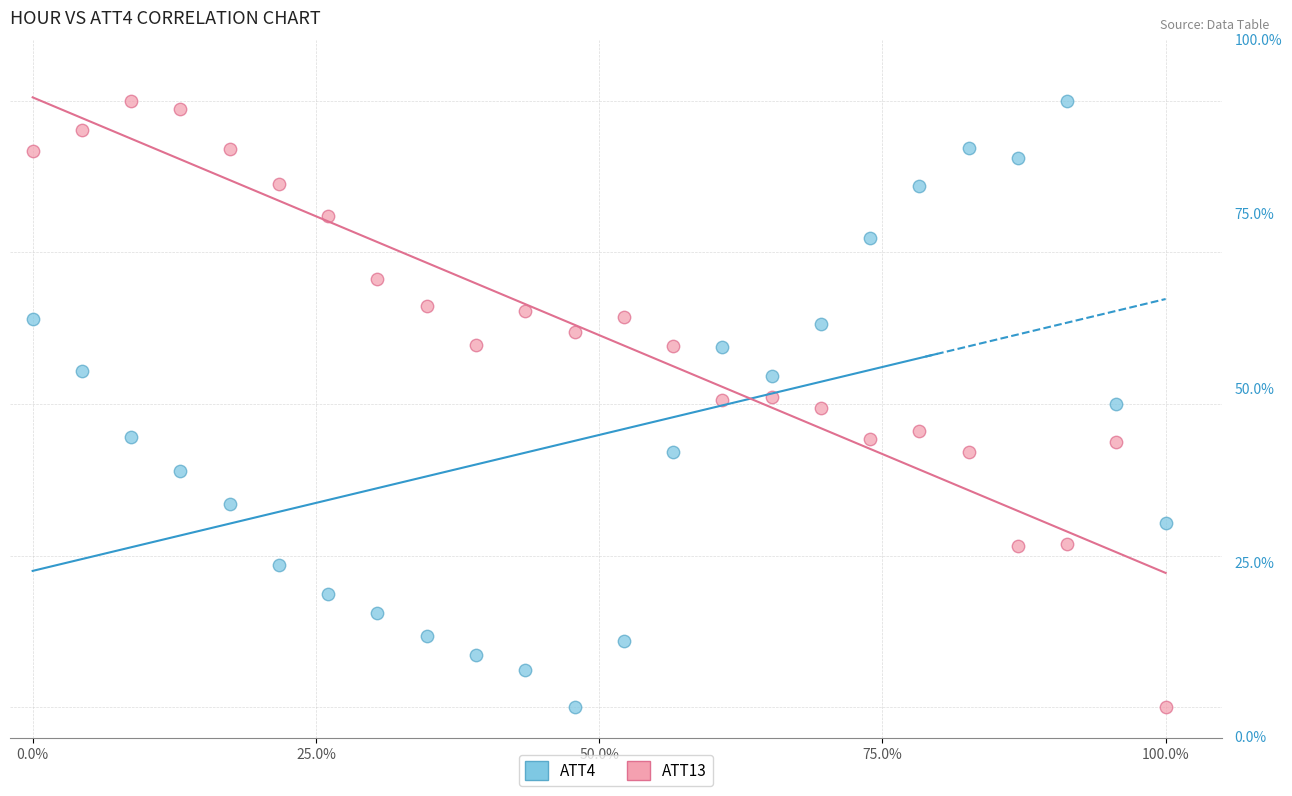

What are all the series names shown in the legend?

ATT4, ATT13